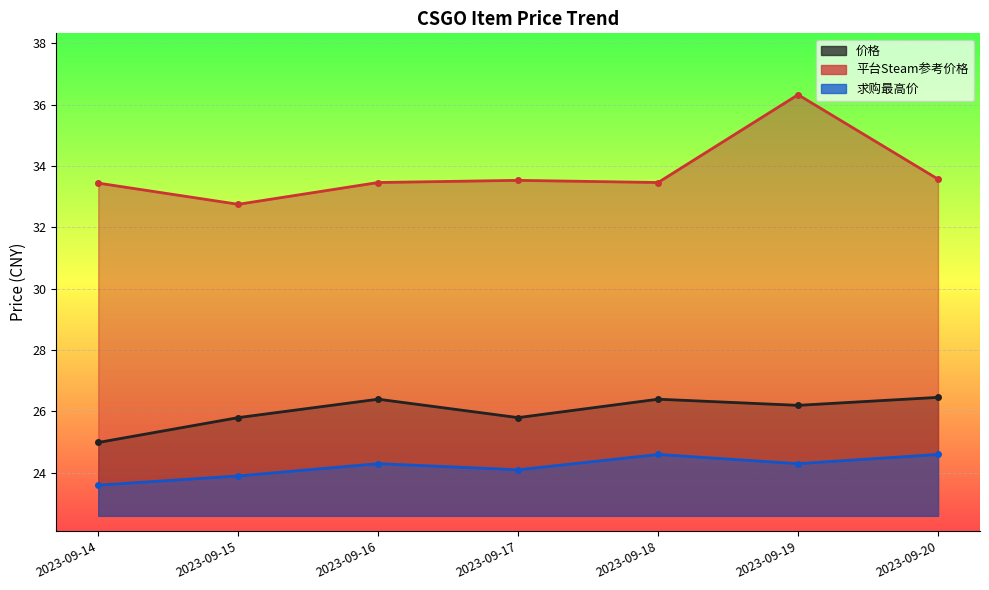

Between 2023-09-19 and 2023-09-16, which is larger?

2023-09-16